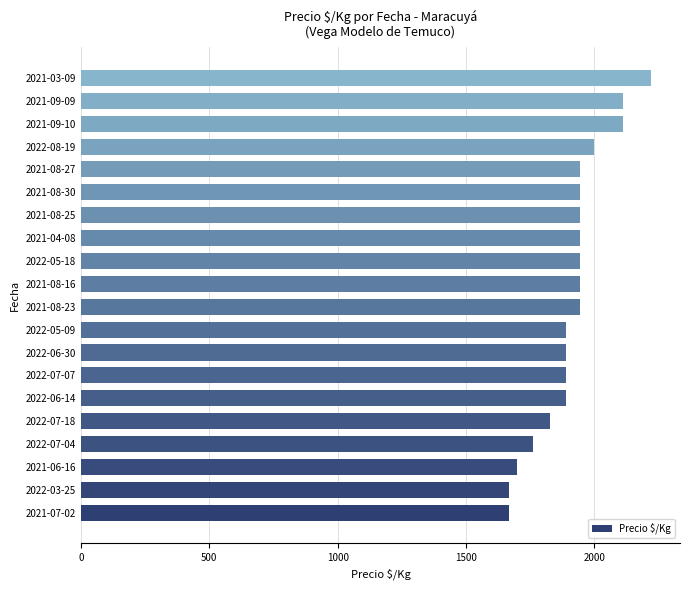

What is the difference between the maximum and minimum values?

555